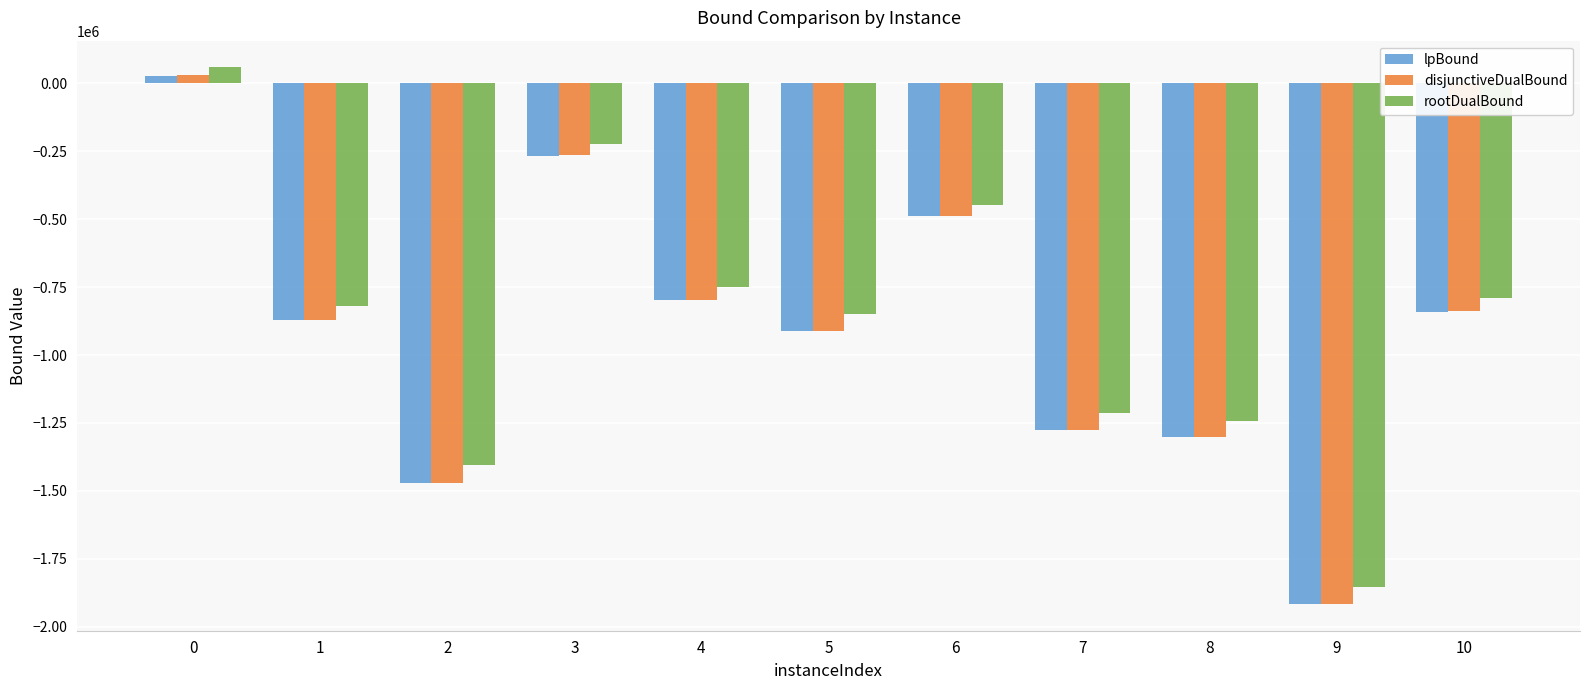

What is the lowest value of the rootDualBound series?

-1852470.1